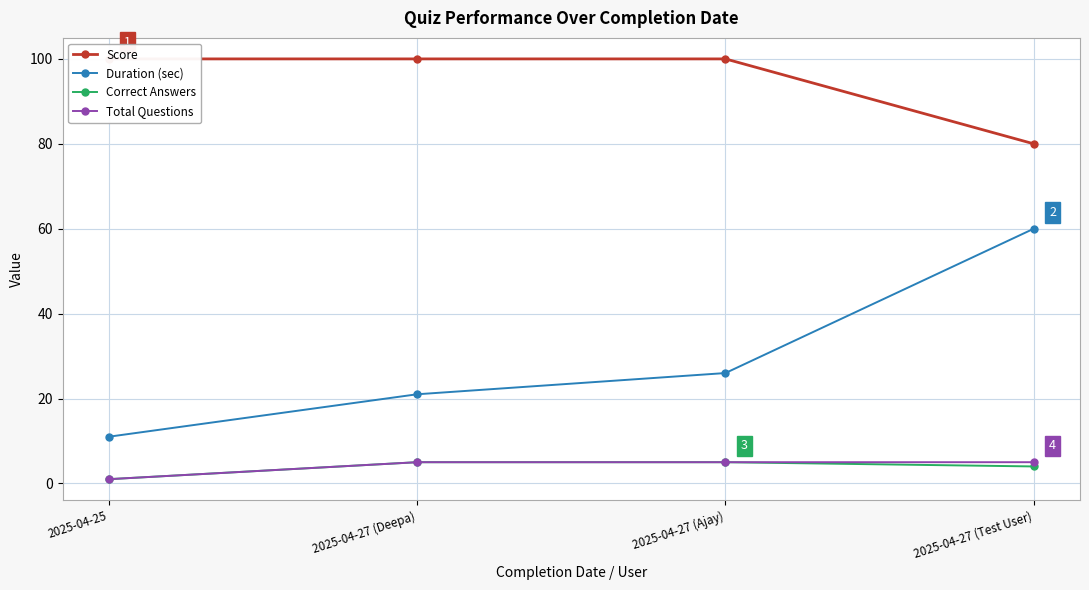

Which series has the largest range (max minus min)?

Duration (sec)